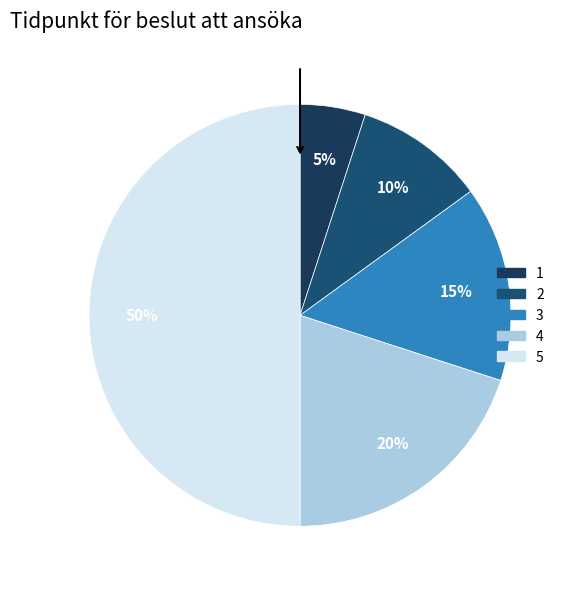

To the nearest percent, what is the combined percentage of 2 and 5?

60%